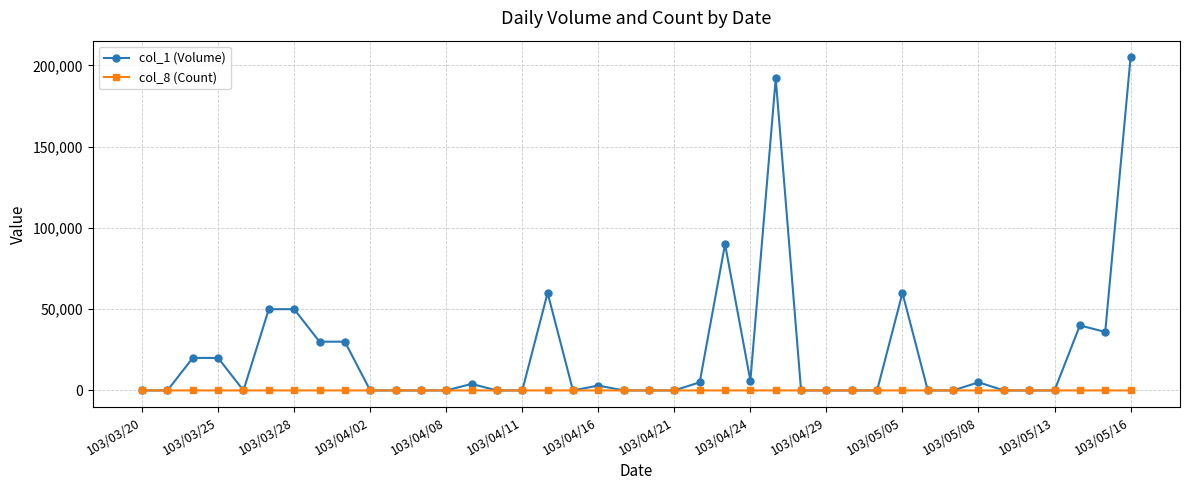

Does the chart have visible grid lines?

Yes